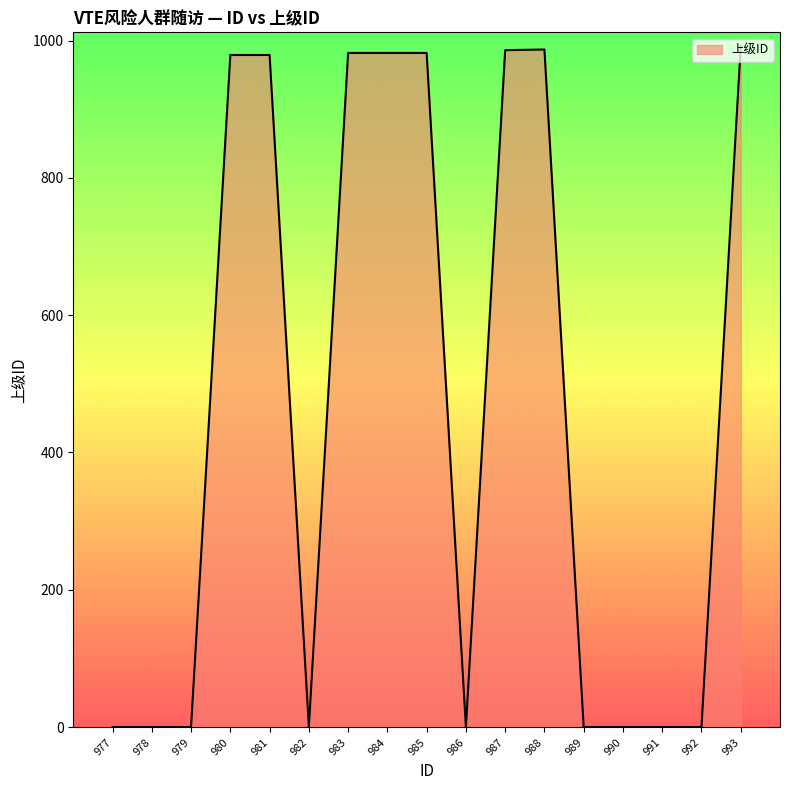

What is the change in value from 978 to 993?

+992